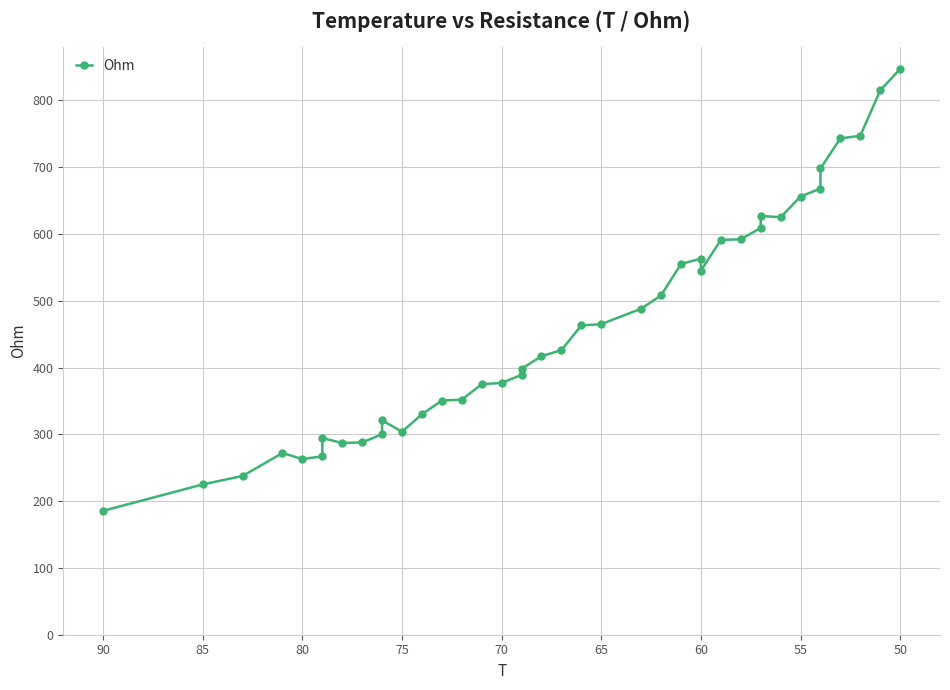

What is the average value?

461.6